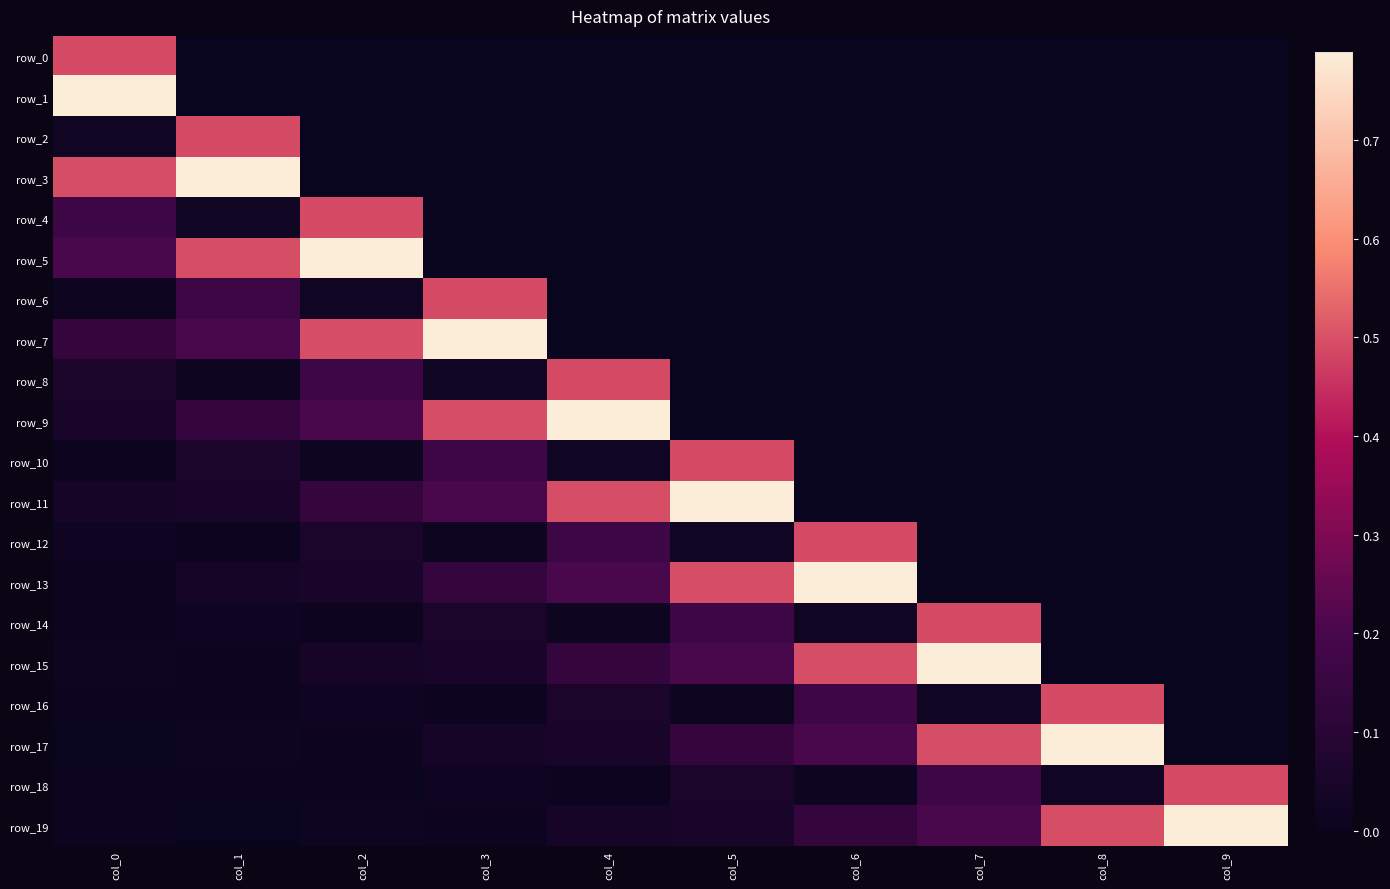

Between col_2 and col_1, which is larger?

col_2